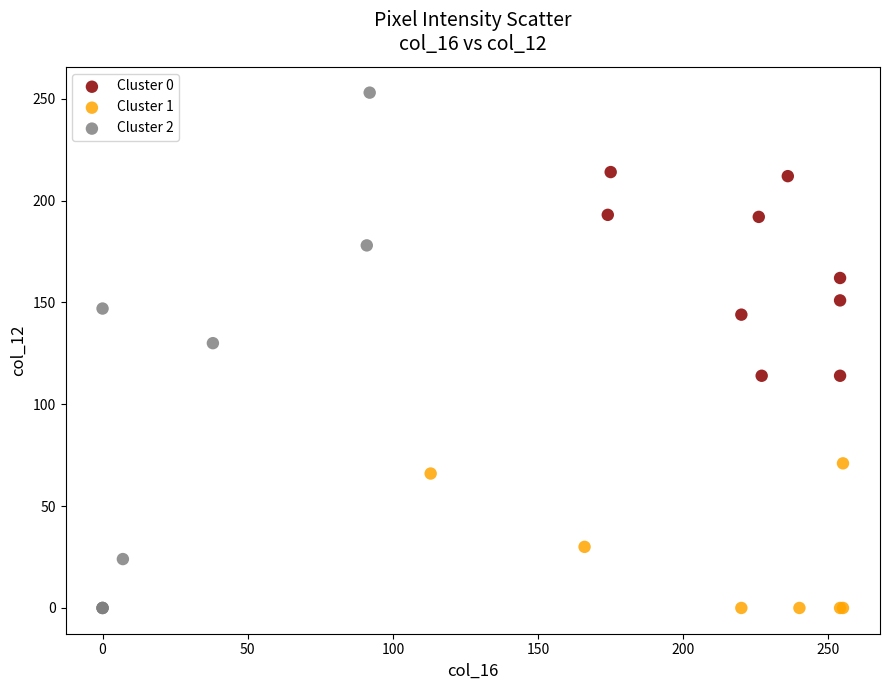

What are all the series names shown in the legend?

Cluster 0, Cluster 1, Cluster 2